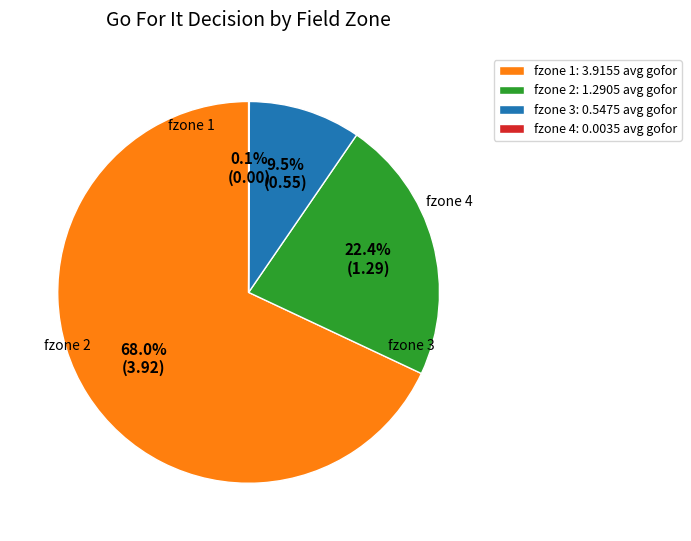

What percentage is NOT represented by fzone 3: 0.5475 avg gofor?

90.5%